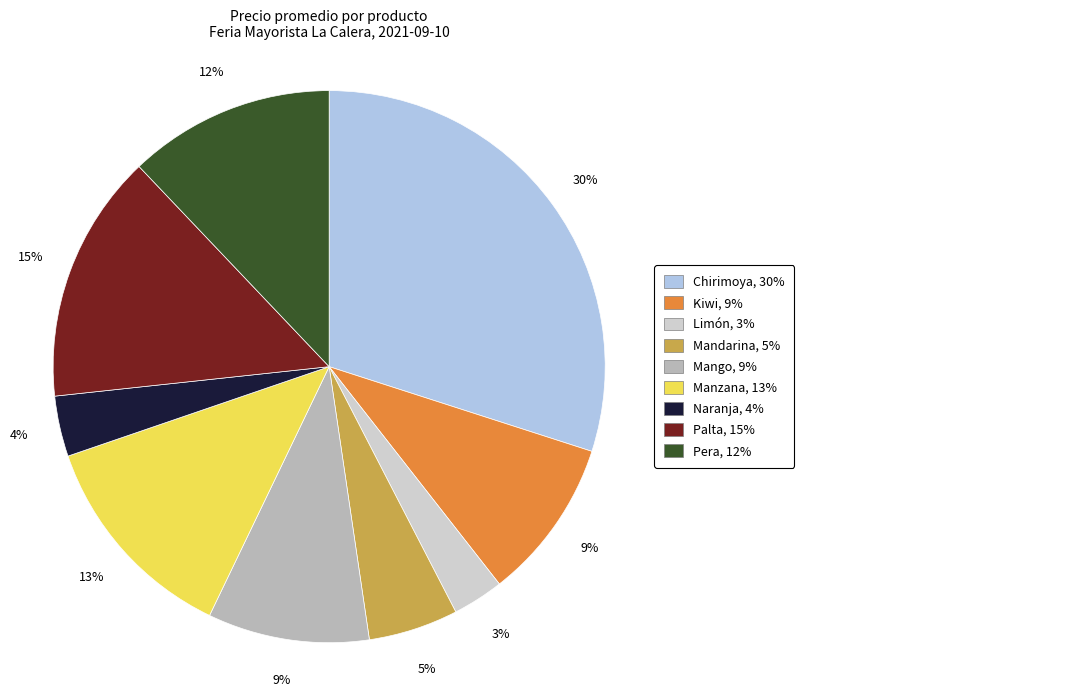

Does any single category account for the majority?

No